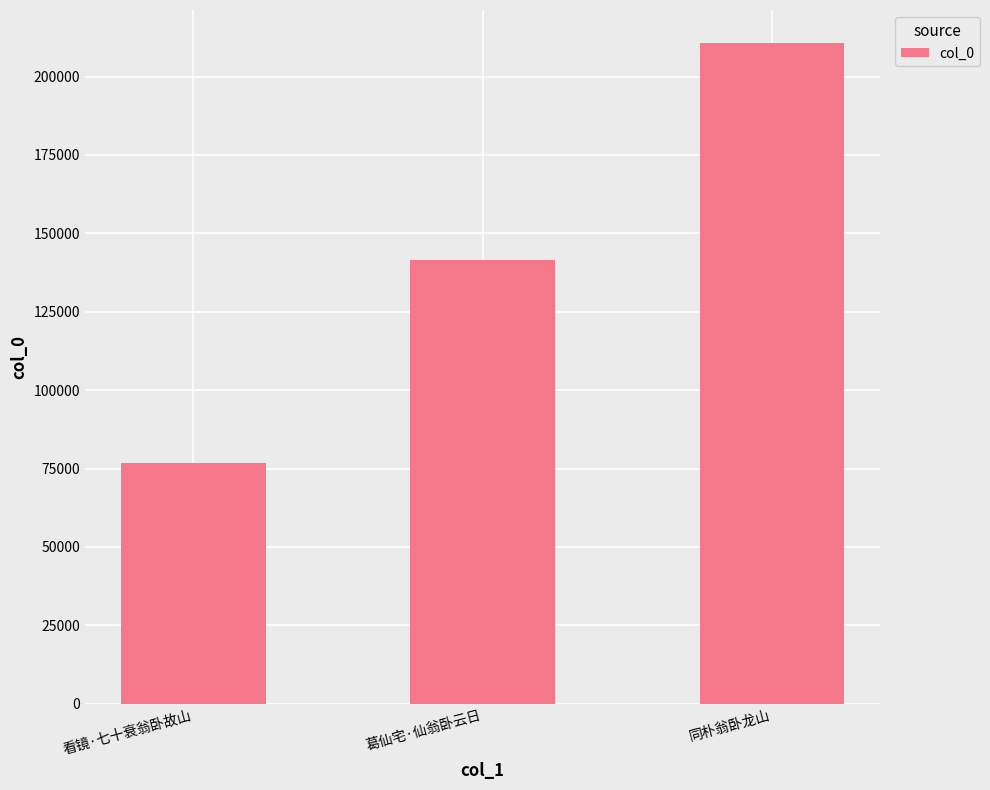

Does the chart contain any negative values?

No